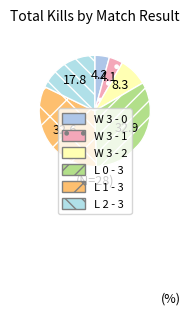

Combined, do W 3 - 1 and L 0 - 3 account for over 50%?

No